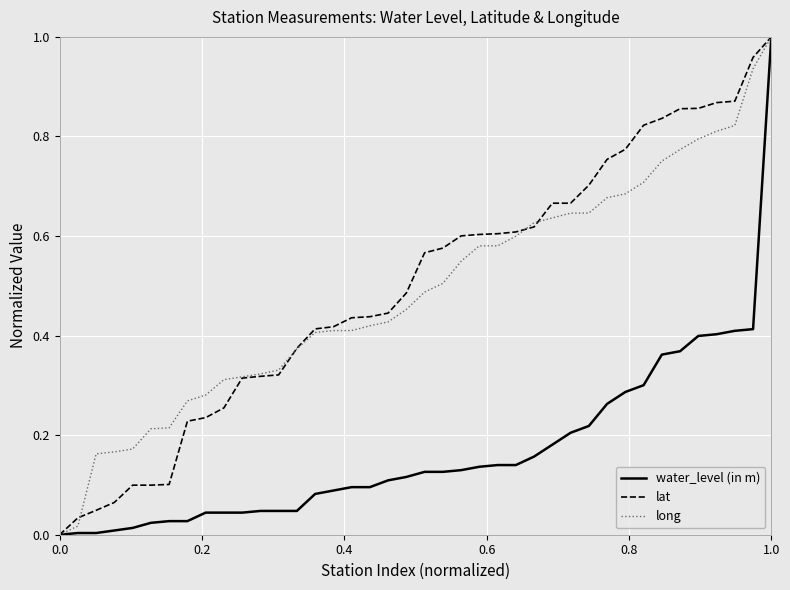

How many lines are shown in the chart?

3